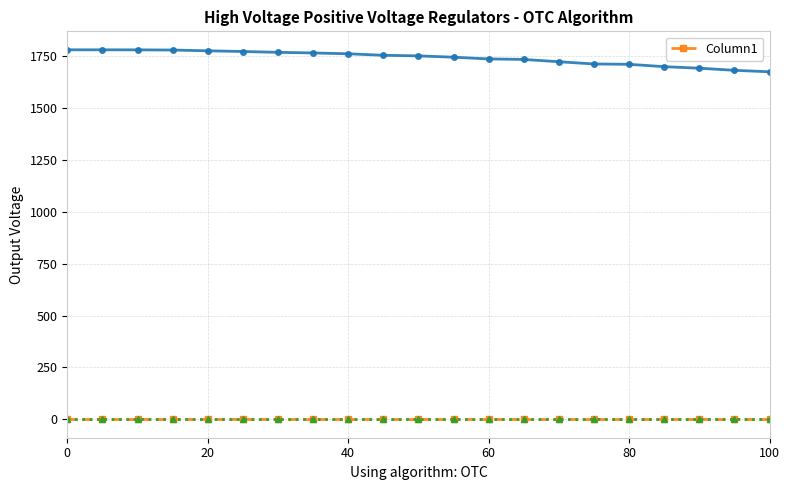

True or false: _1 and Column1 cross at least once.

False